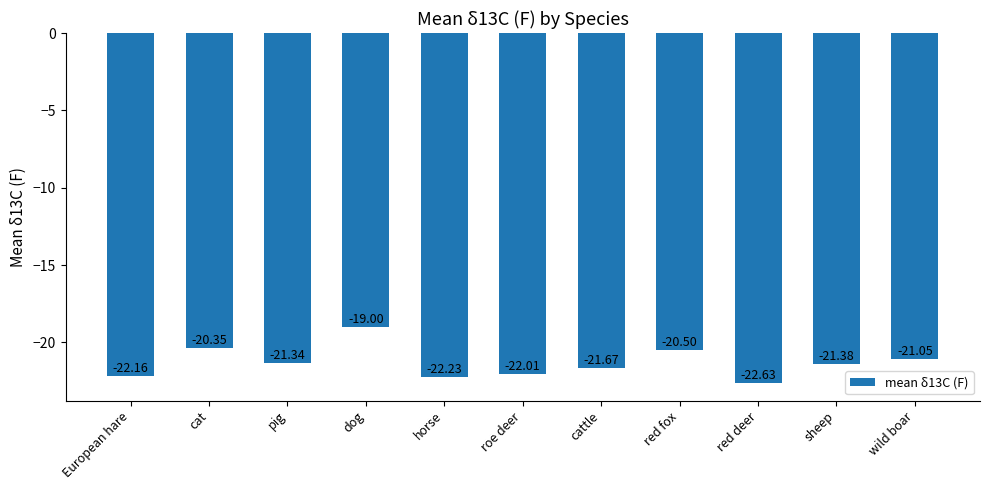

What is the value of the 4th bar from the left?

-19.0